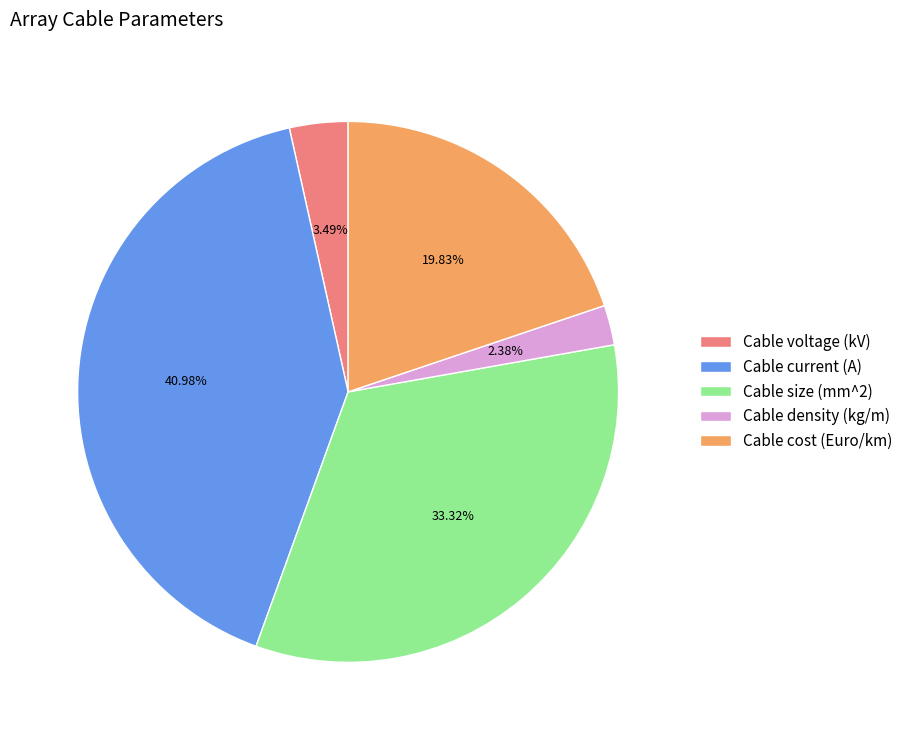

To the nearest percent, what is the combined percentage of Cable density (kg/m) and Cable cost (Euro/km)?

22%